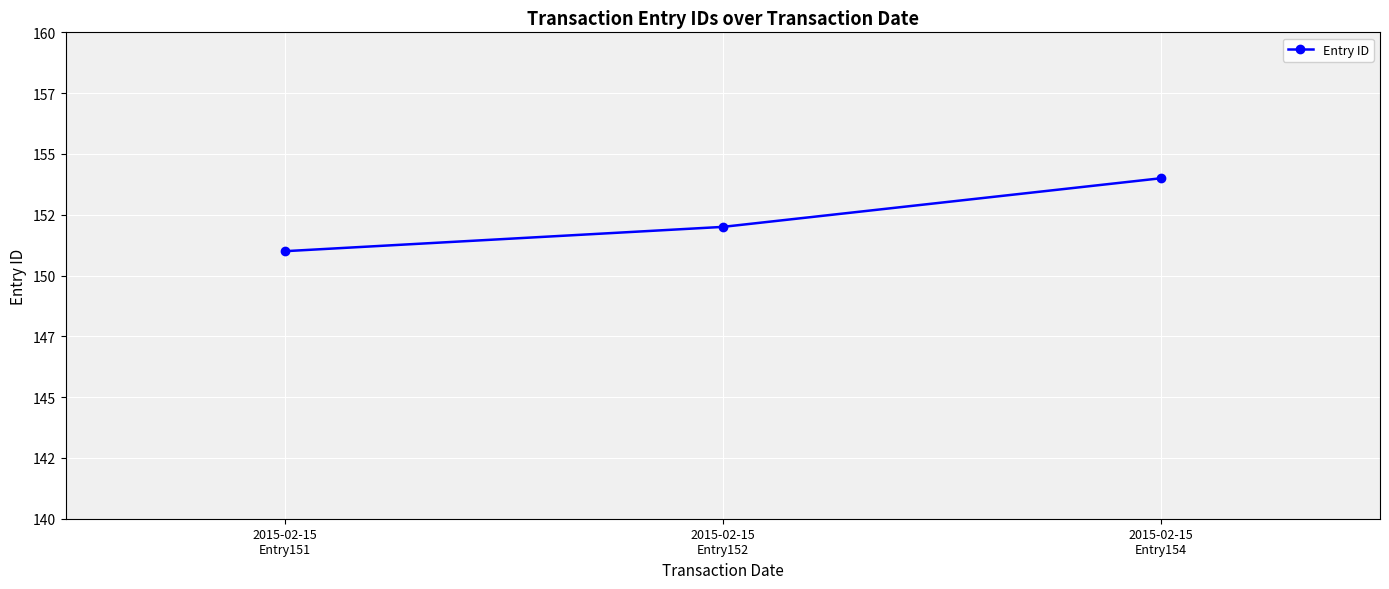

What is the sum of all values?

457